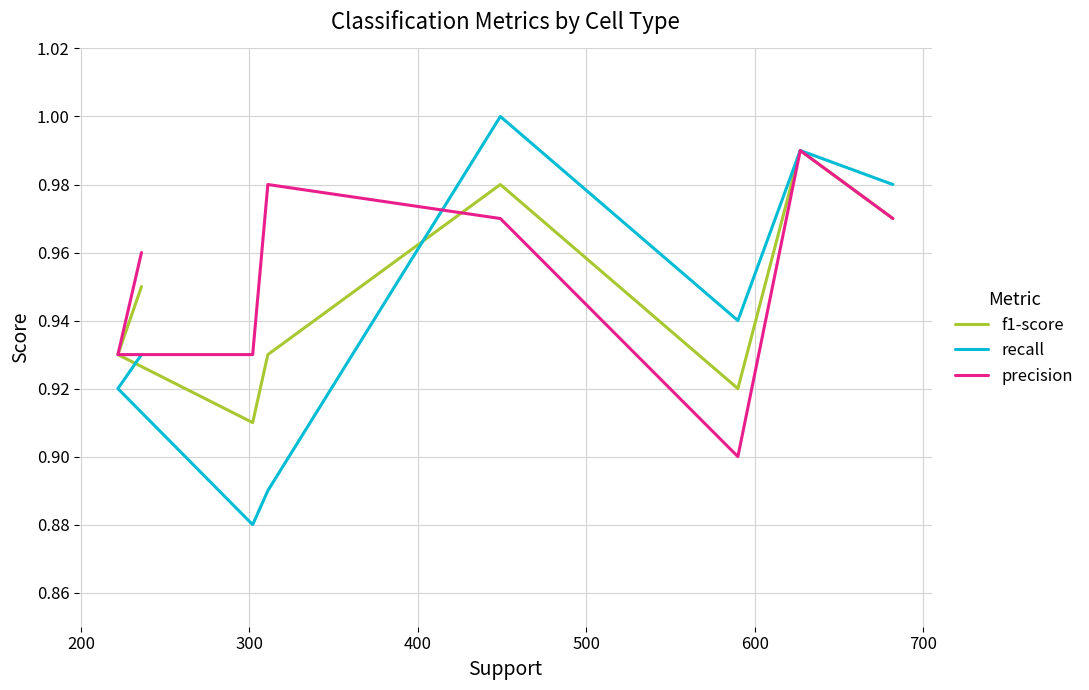

Is it true that precision equals 0.3 at 800?

False